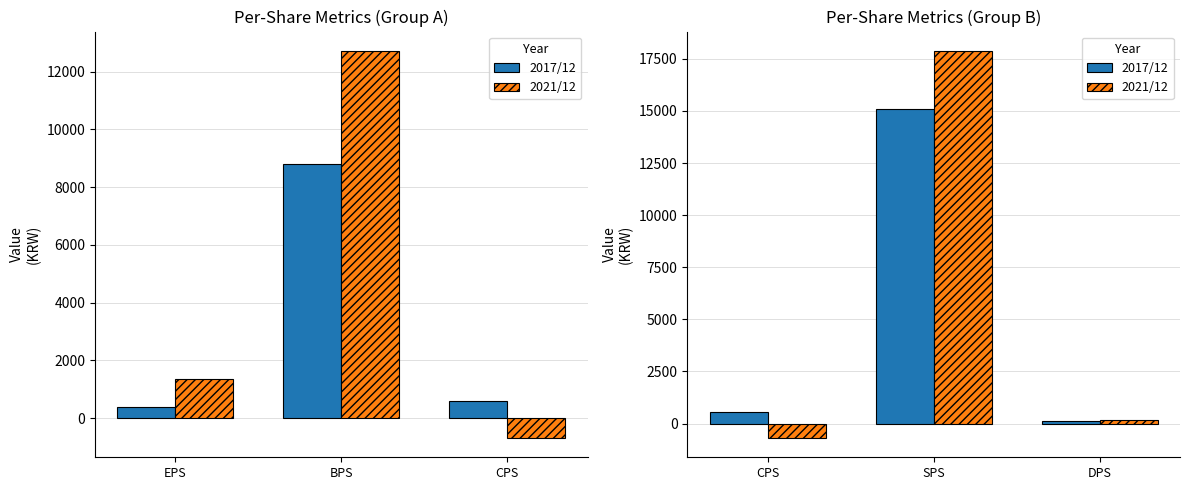

What position from the left is CPS?

1